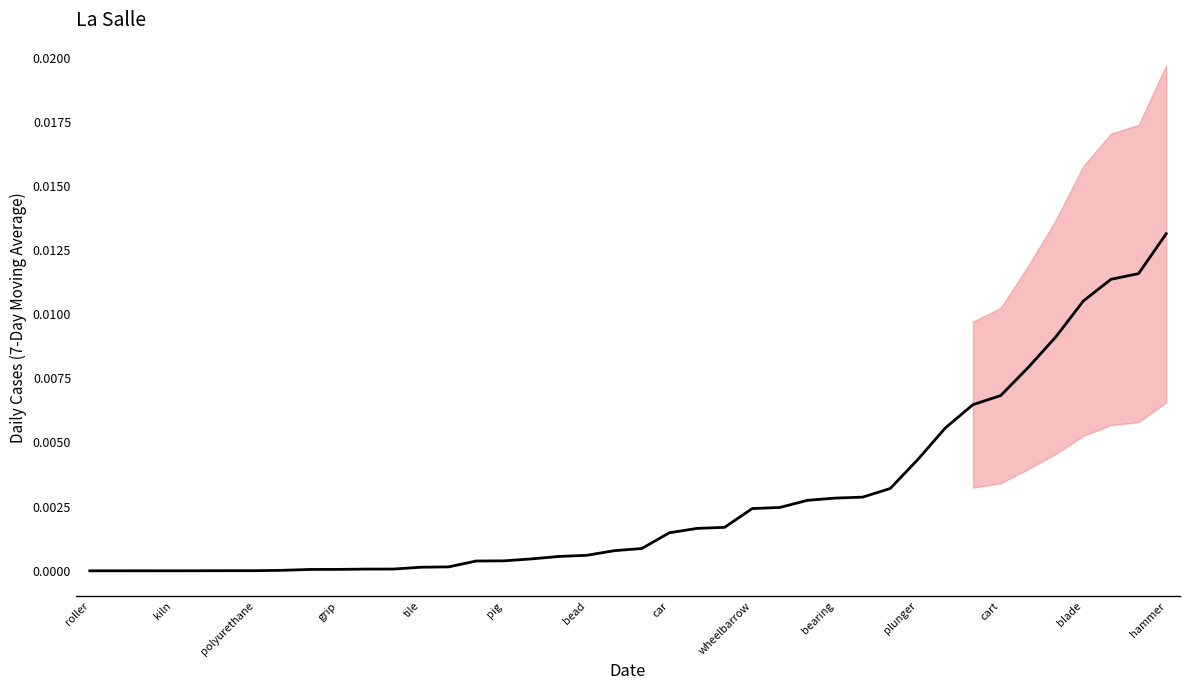

True or false: the data shows 0.0 at hammer.

True